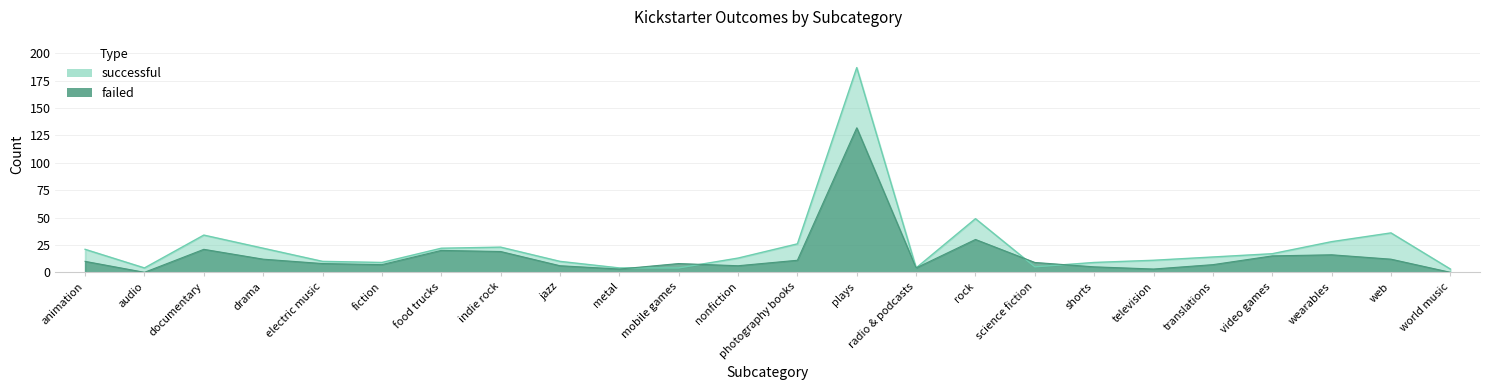

Which series has the largest total across all categories?

successful